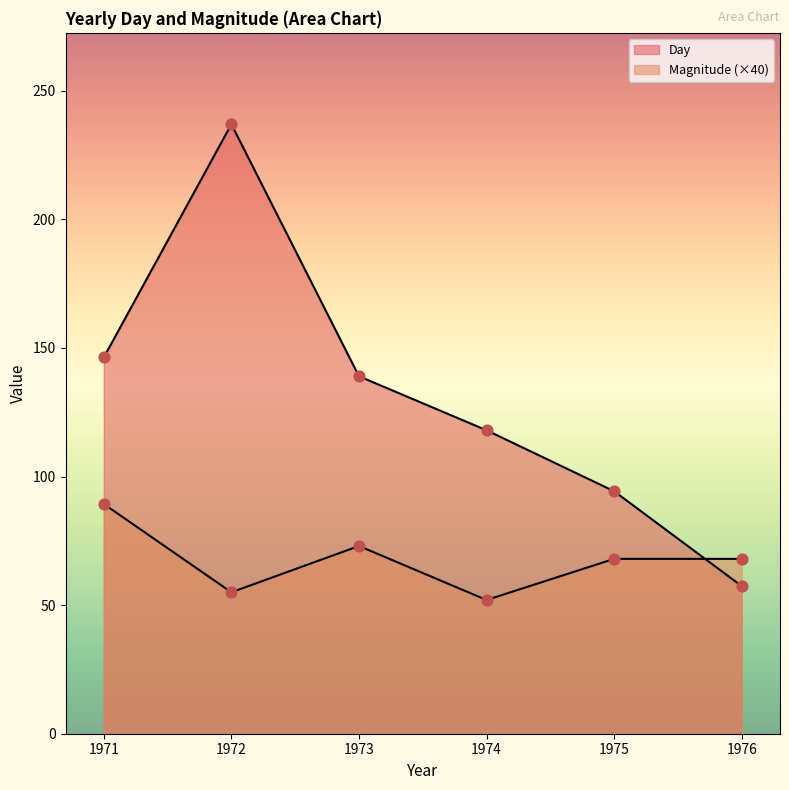

Is the value of Magnitude at 1974 greater than the value of Day at 1974?

No